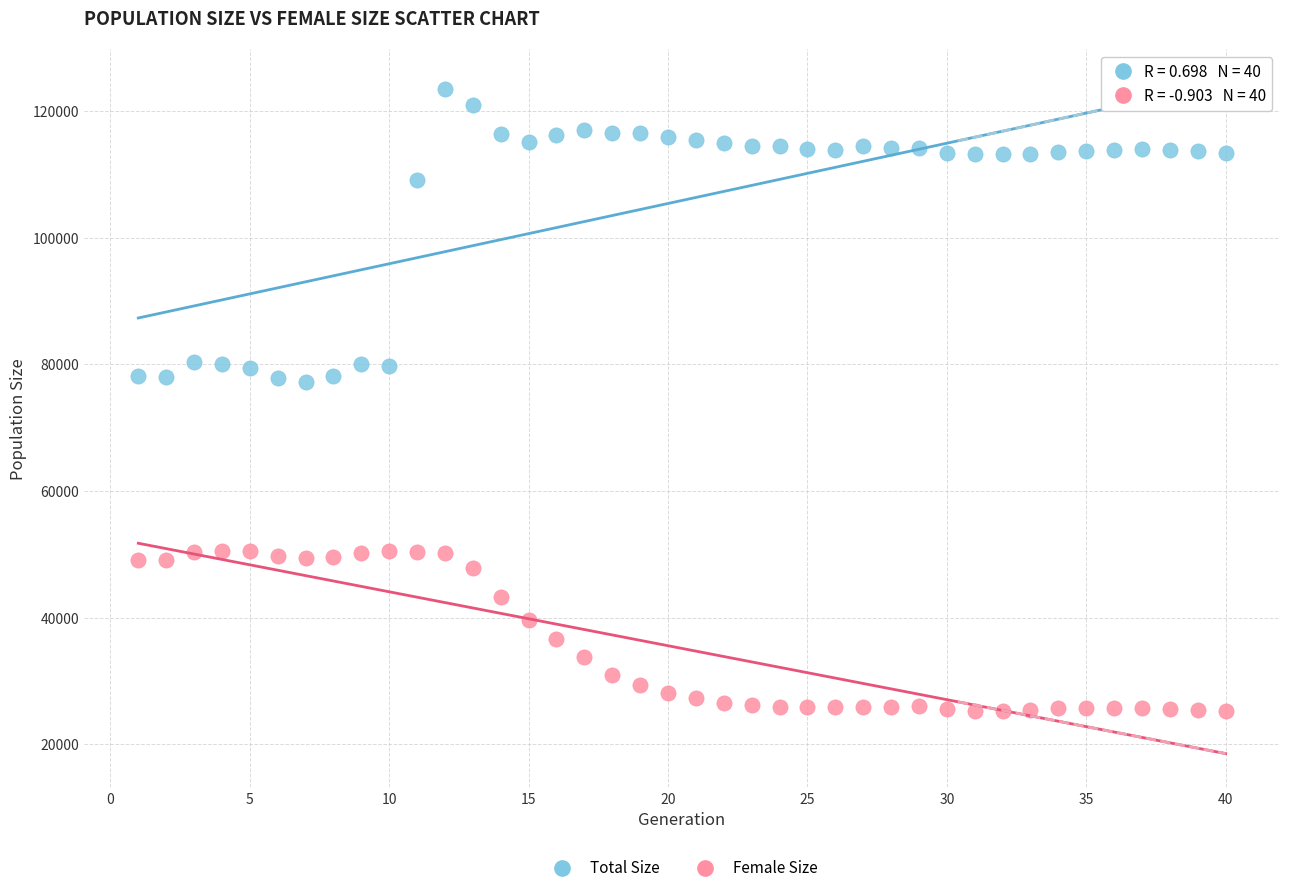

Which series reaches the minimum Y coordinate?

Female Size